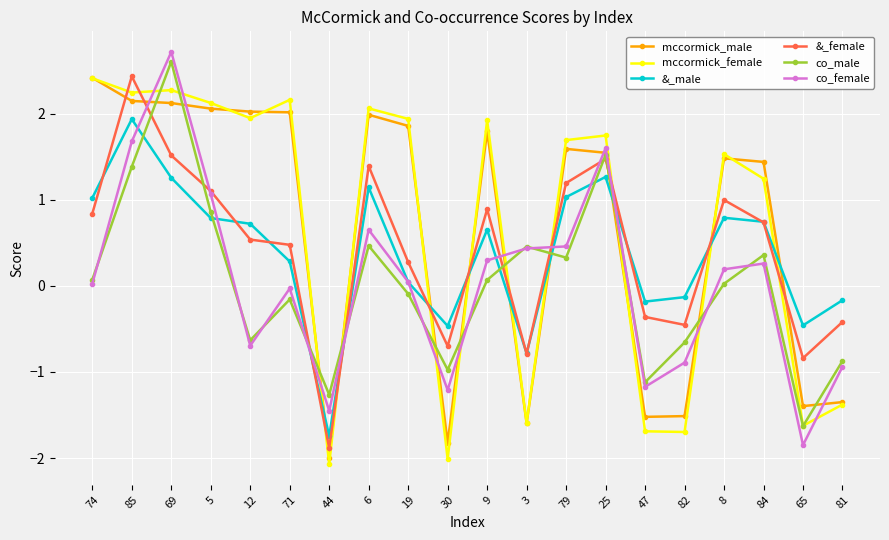

What position from the left is 25?

14